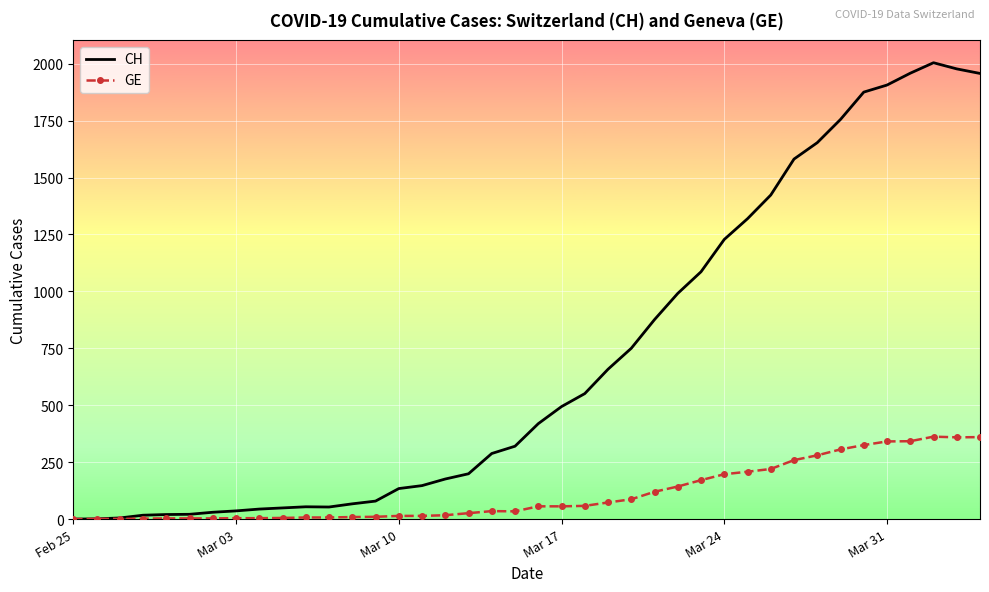

Rank the series by their maximum value, from lowest to highest.

GE, CH